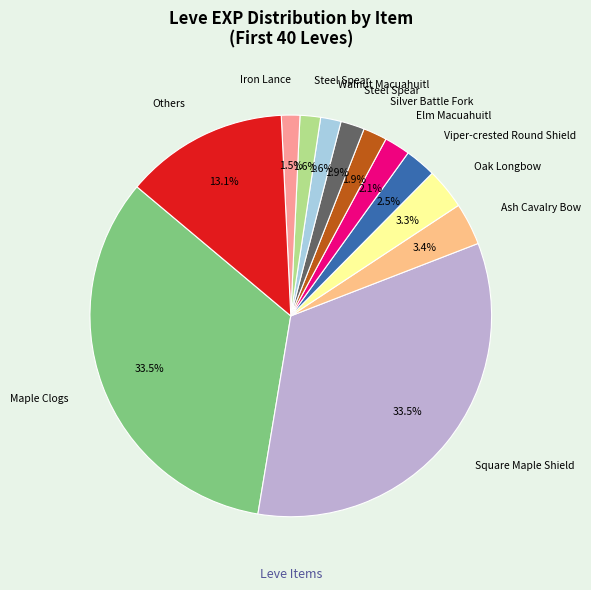

Is there a majority slice in this chart?

No